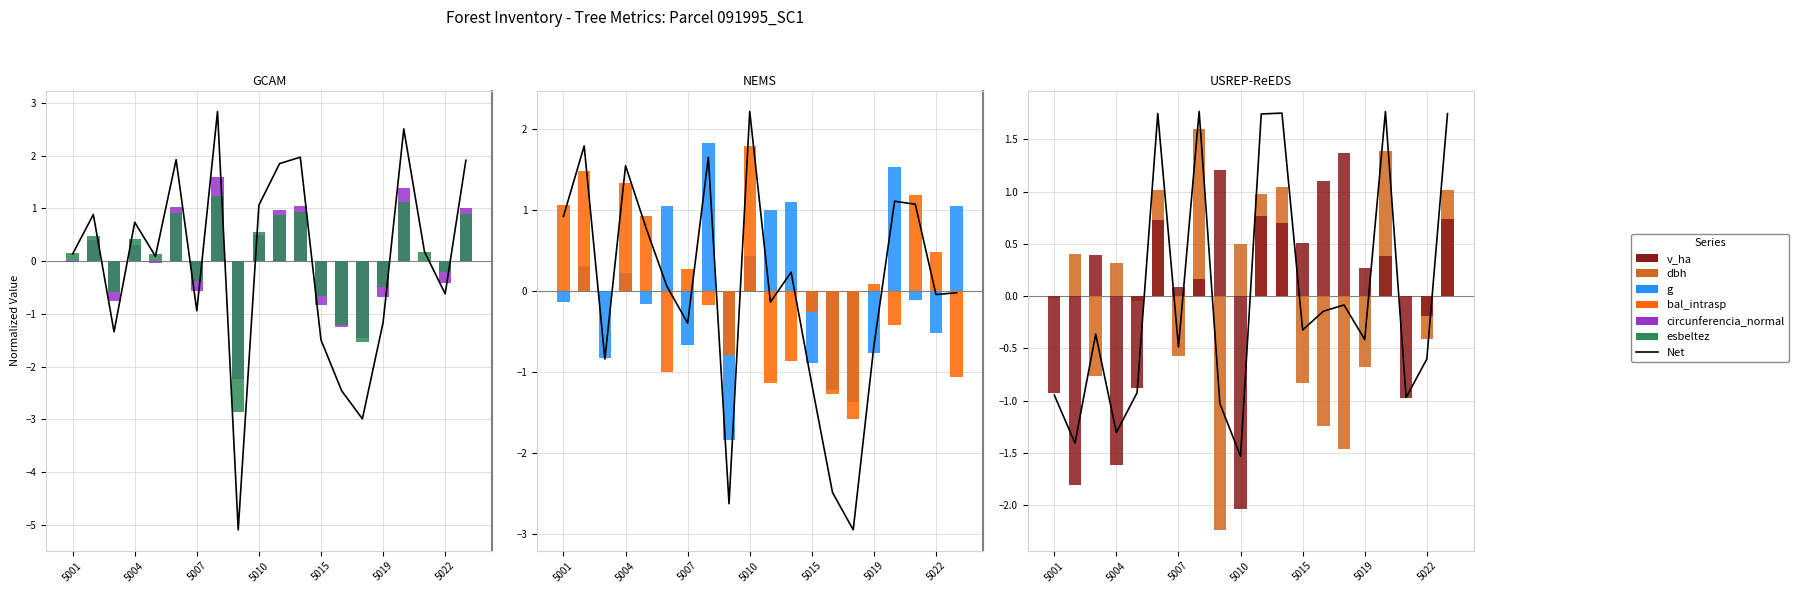

Between 91995014 and 91995020, which is larger?

91995014